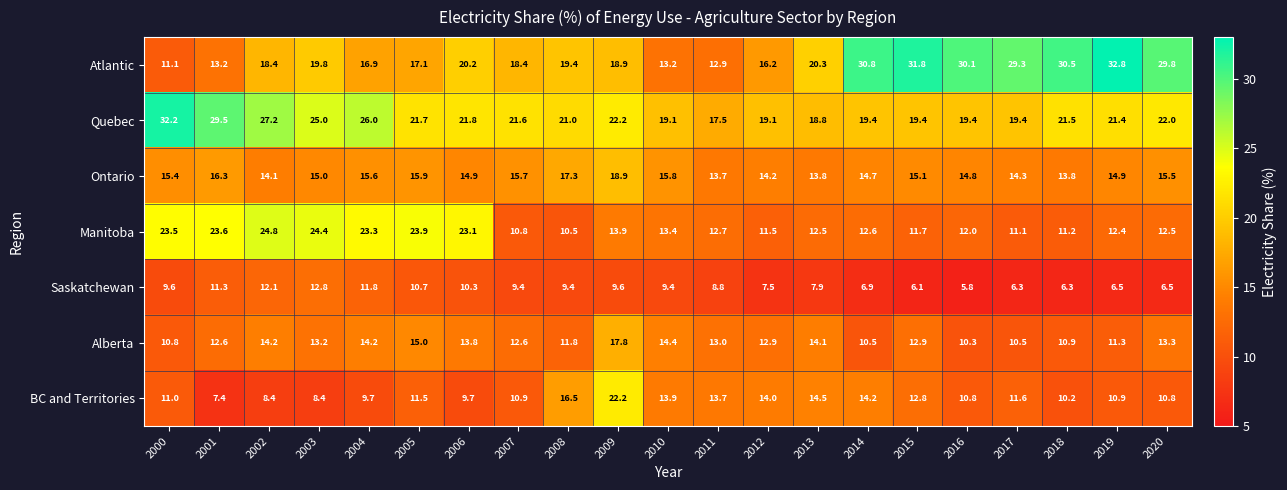

Rank the series at 2012 from highest to lowest value.

Quebec, Atlantic, Ontario, BC and Territories, Alberta, Manitoba, Saskatchewan